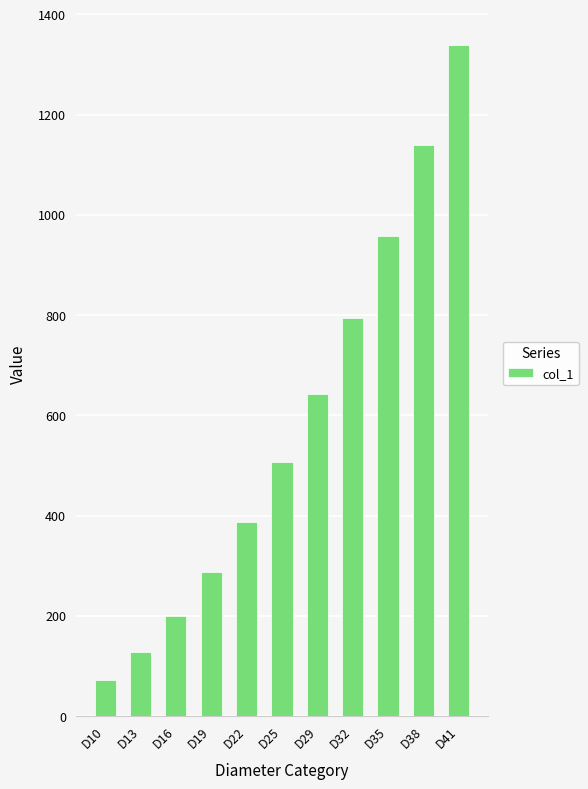

Reading right to left, what are all the values shown in this chart?

D41=1340	D38=1140	D35=957	D32=794	D29=642	D25=507	D22=387	D19=287	D16=199	D13=127	D10=71